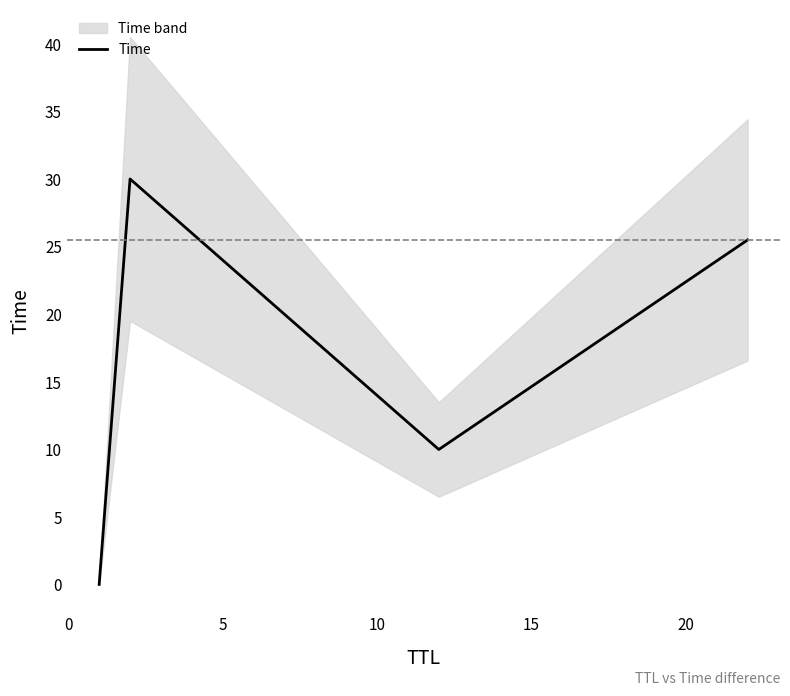

What is the value of the 4th point from the left?

25.5